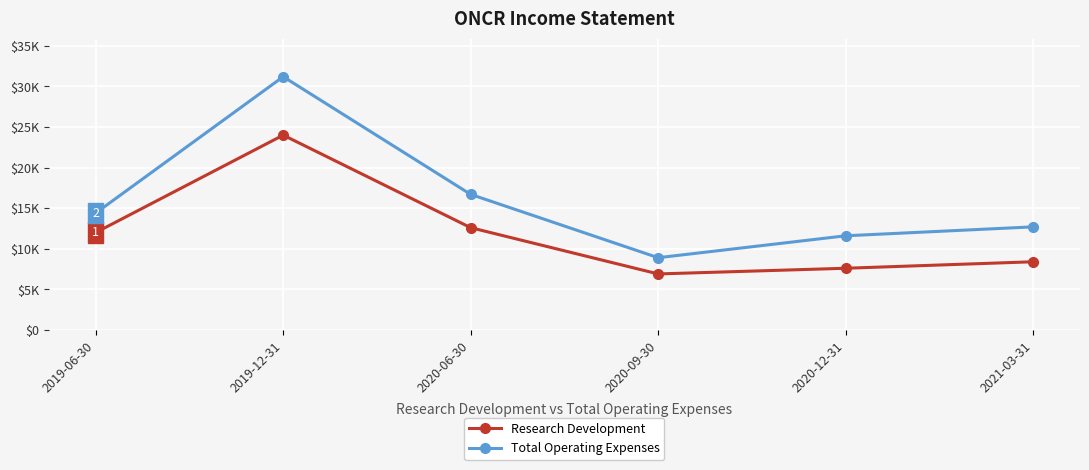

At which category does the chart reach its peak across all series?

2019-12-31